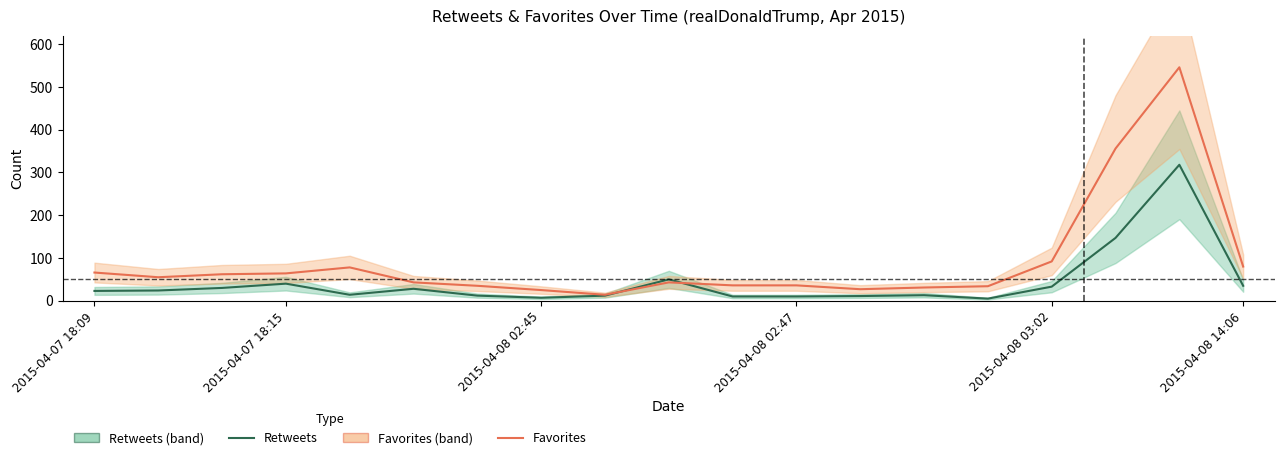

Which category has the highest value in the Retweets series?

17